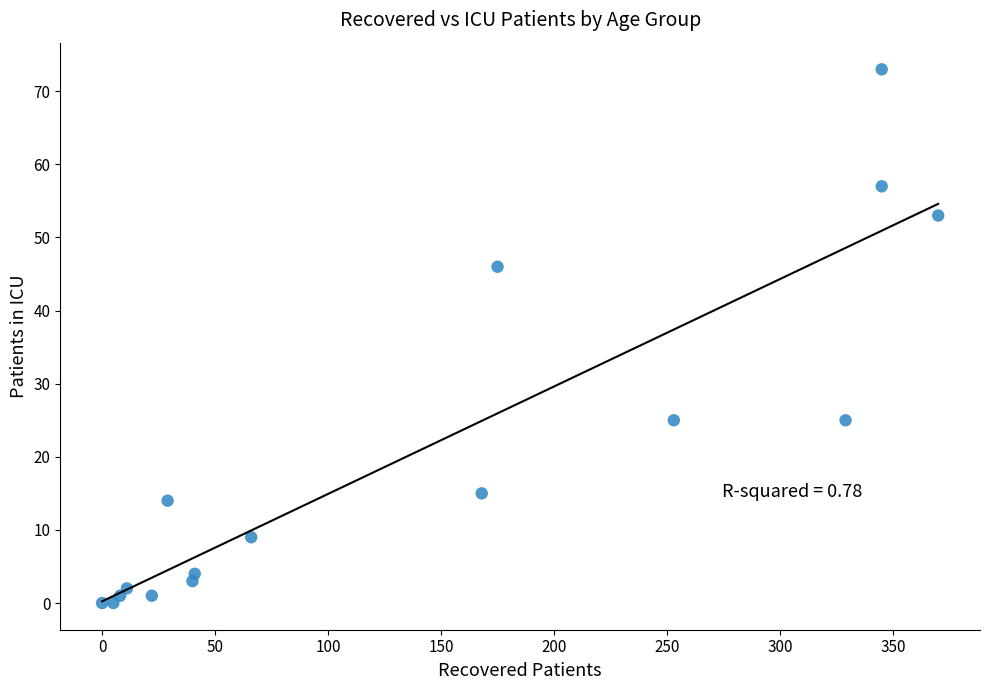

What Y value in the scatter plot is closest to 36?

46